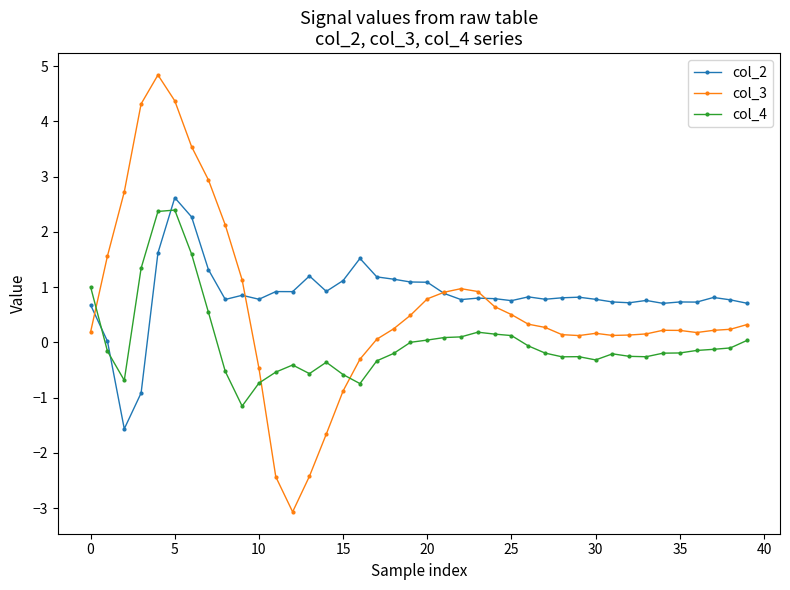

What is the value of the col_2 point at the 23rd from the left?

0.8